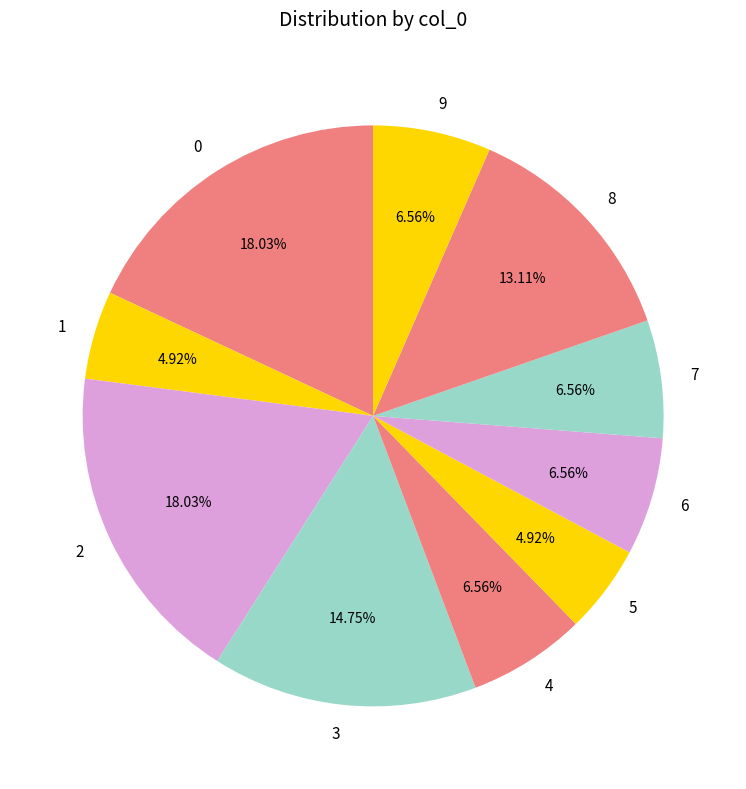

What percentage is the 8 slice, to the nearest percent?

13%